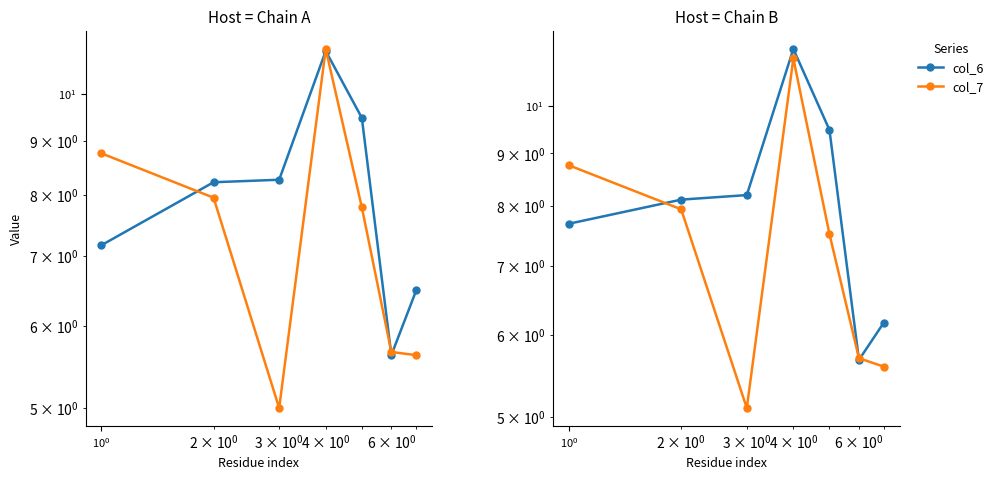

At how many categories does at least one series exceed 11?

1